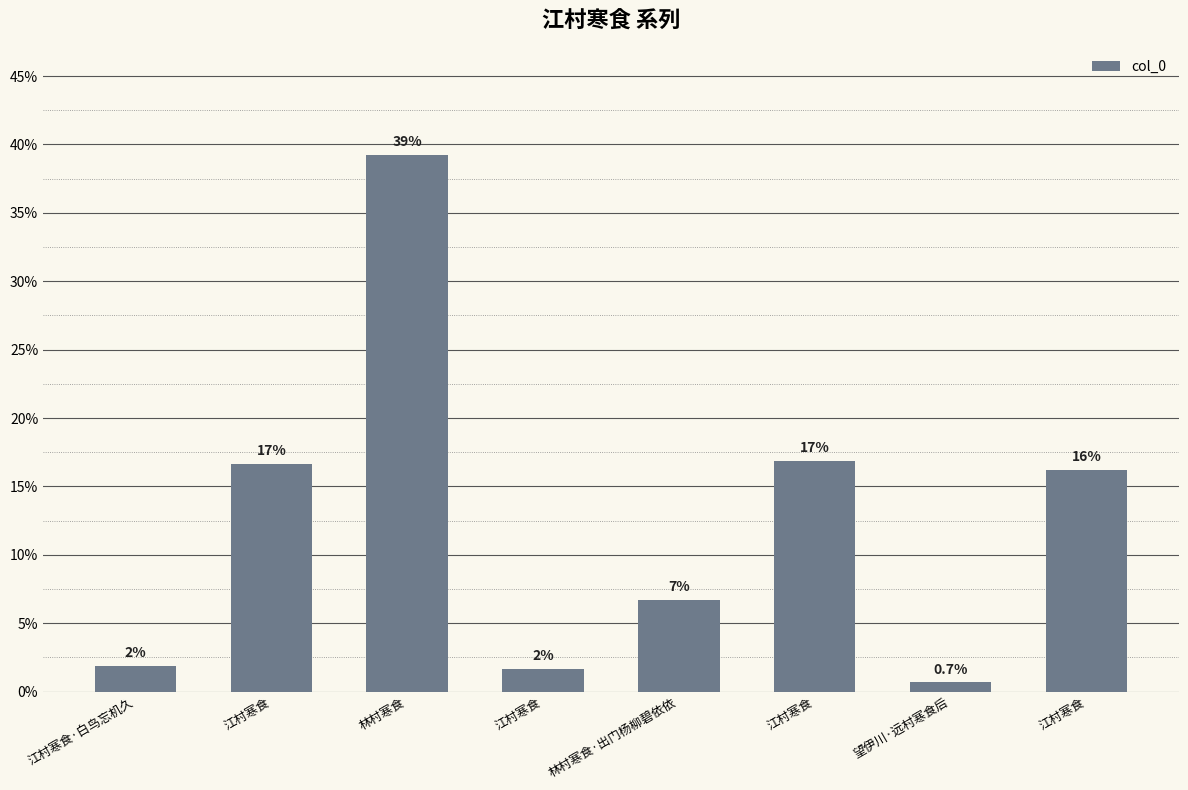

List the labels in order of value, smallest first.

望伊川·远村寒食后, 江村寒食, 江村寒食·白鸟忘机久, 林村寒食·出门杨柳碧依依, 江村寒食, 江村寒食, 江村寒食, 林村寒食